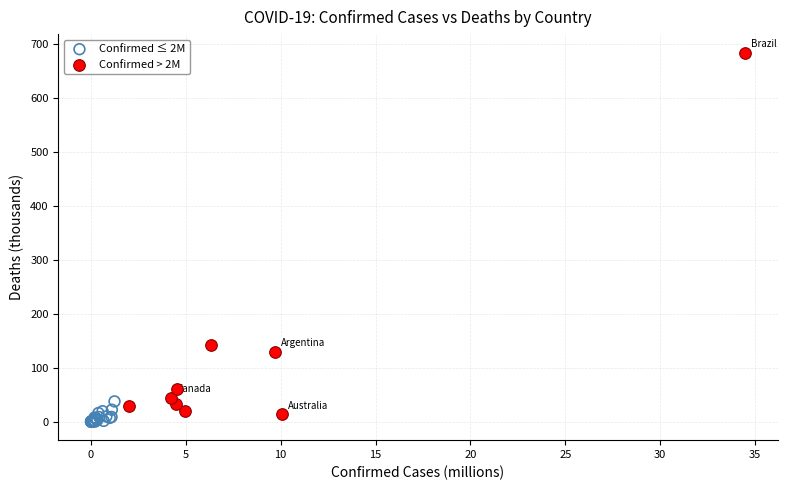

Which series contains the highest Y value?

Confirmed > 2M